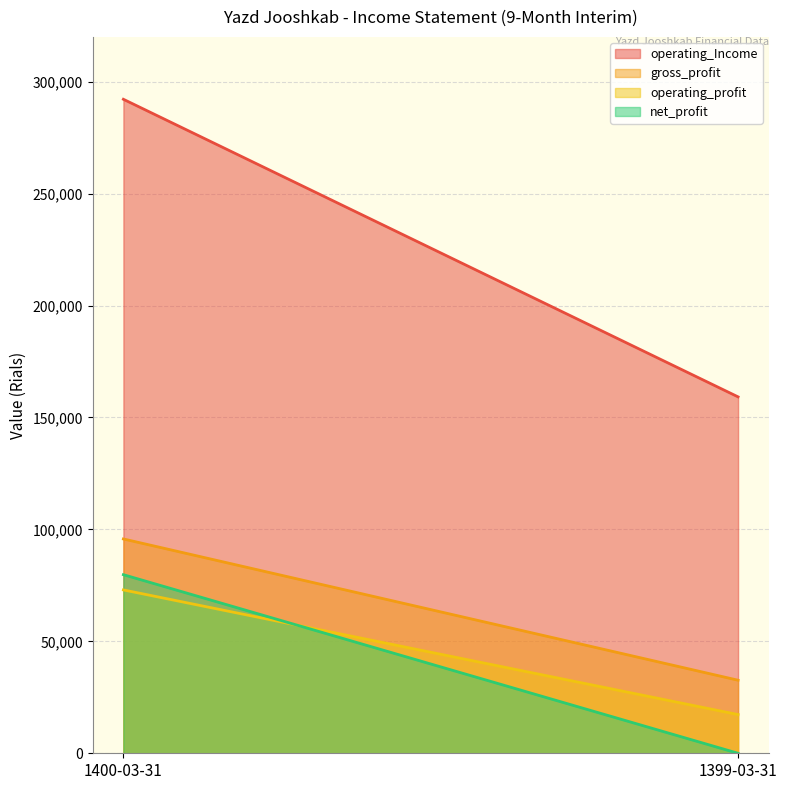

What is the sum of the gross_profit values at 1400-03-31 and 1399-03-31?

128367.0